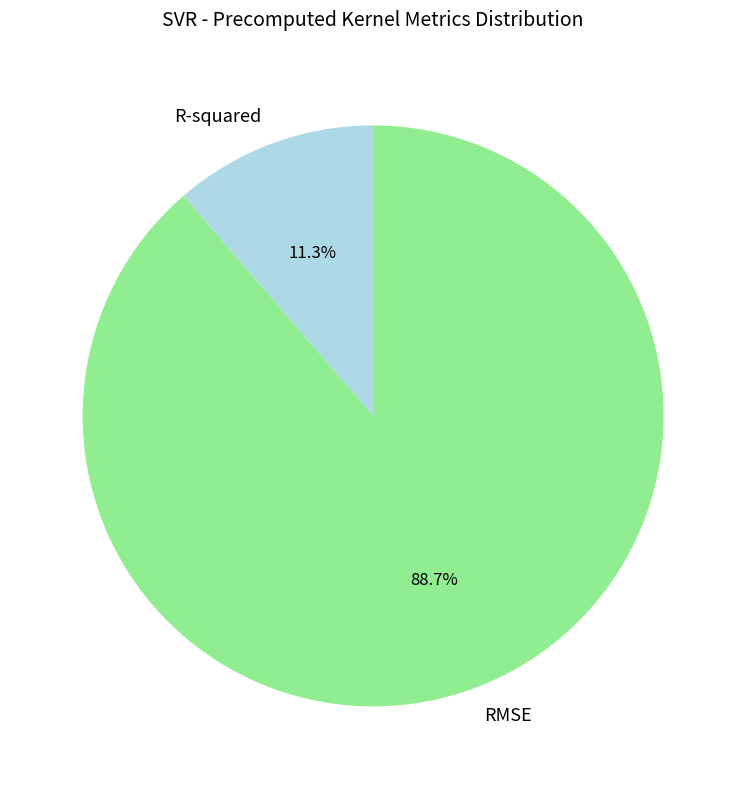

To the nearest percent, what portion does RMSE represent?

89%